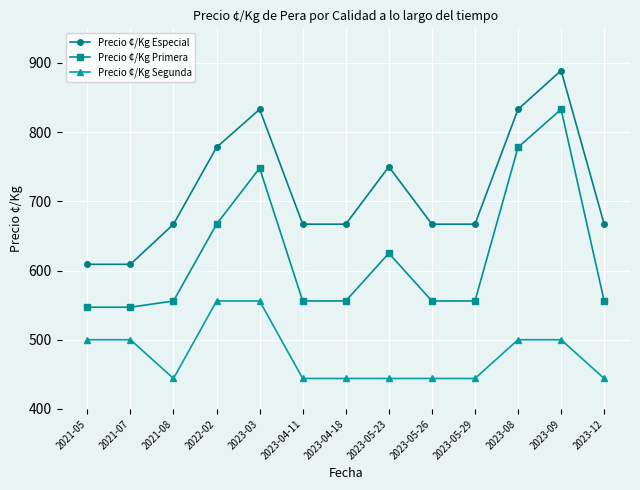

How many lines are shown in the chart?

3